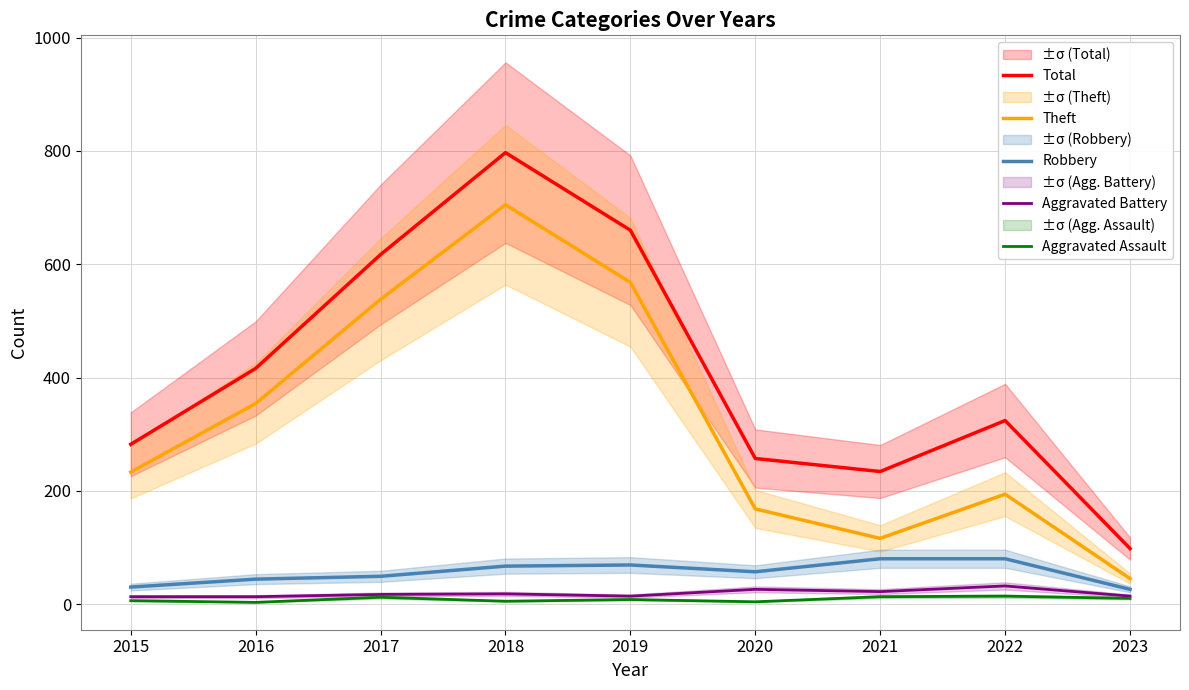

Count the number of data series in this chart.

5